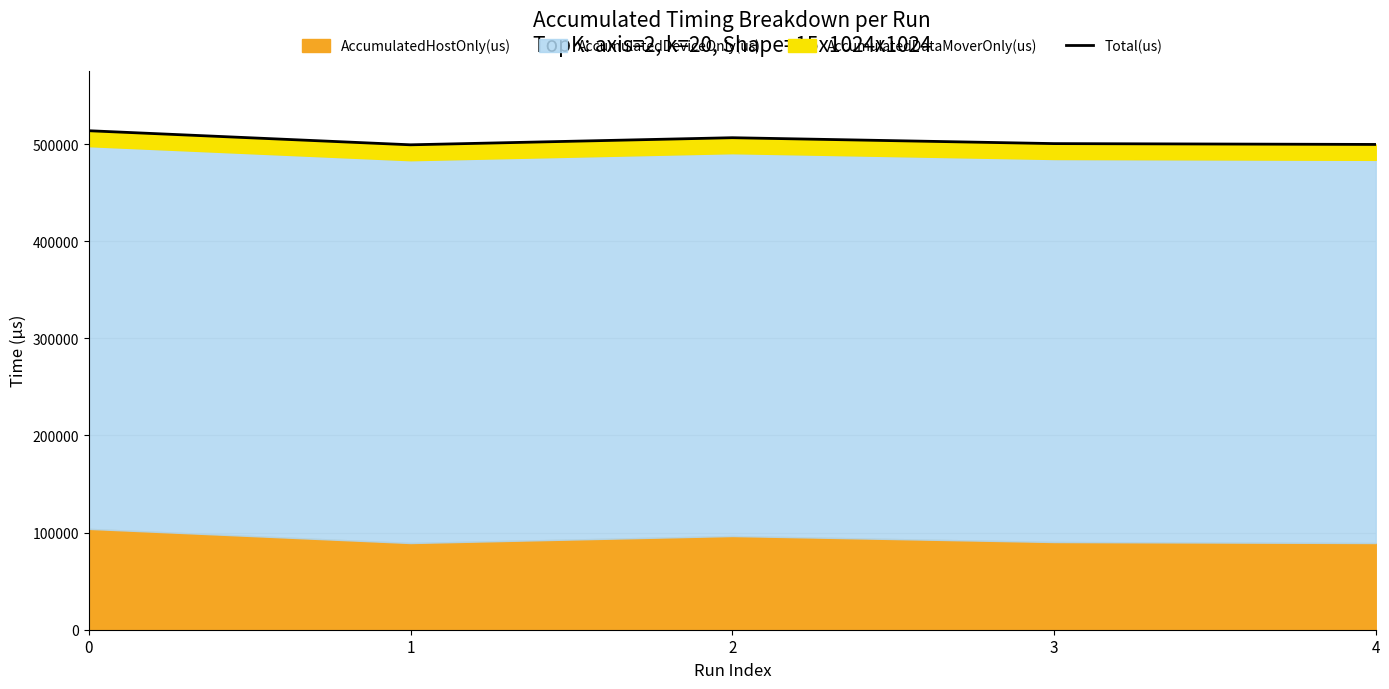

How many interior local peaks (higher than both neighbors) does the data have?

1